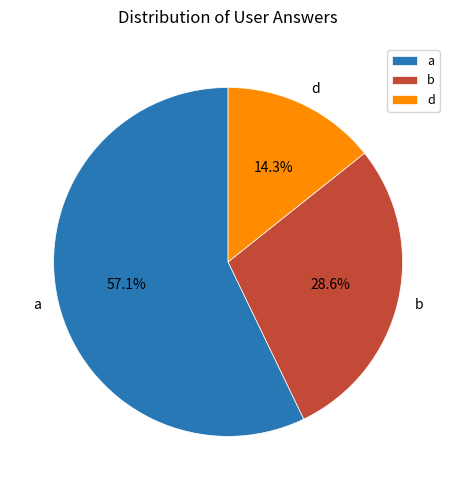

To the nearest percent, what portion does d represent?

14%